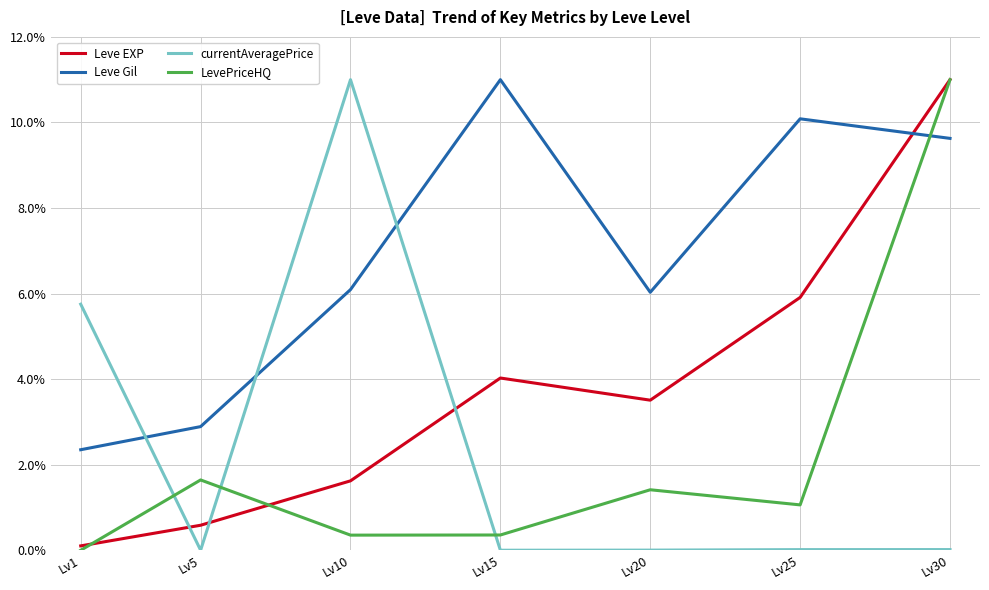

At how many categories does at least one series exceed 8?

4